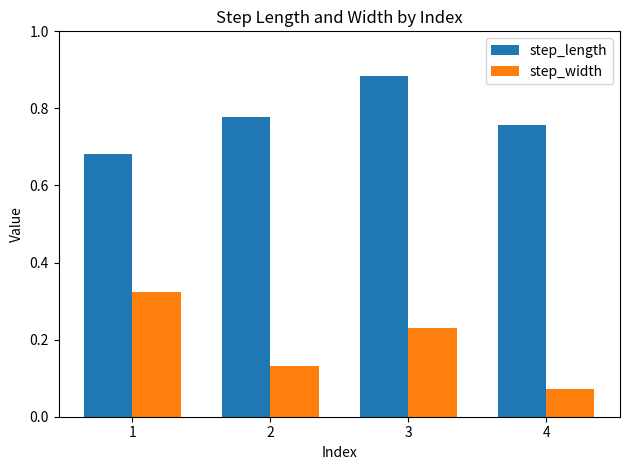

Between 3 and 4, which series saw the biggest shift?

step_width